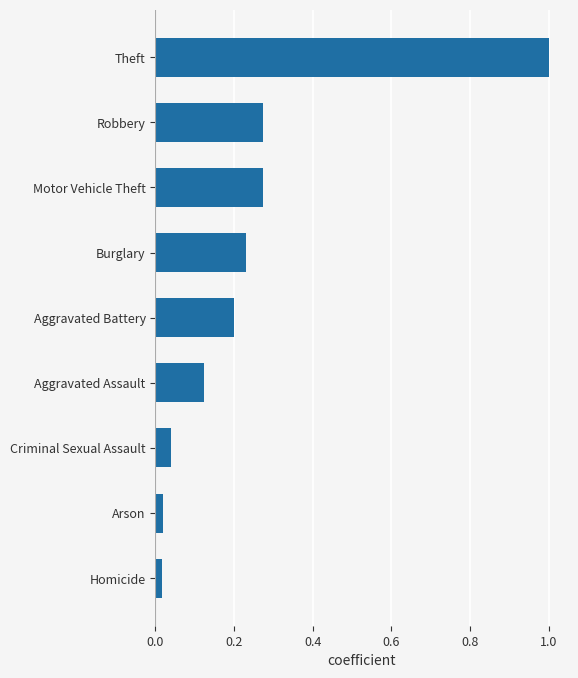

What is the greatest value displayed?

1.0